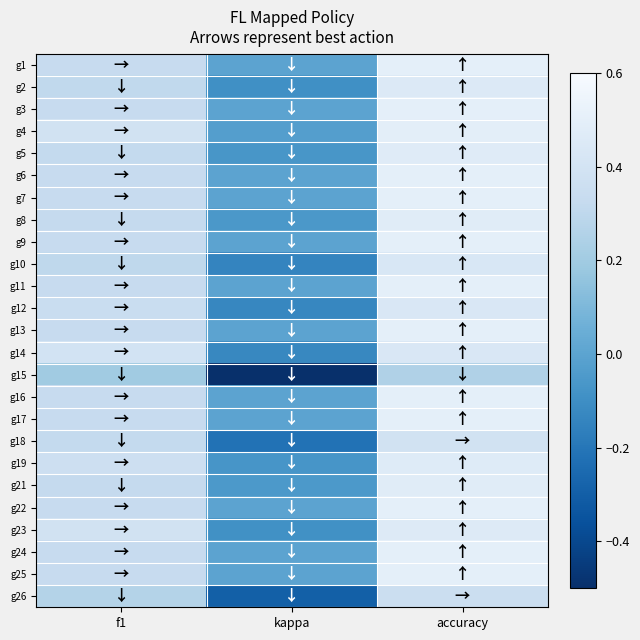

What is the total value across all series at accuracy?

11.6